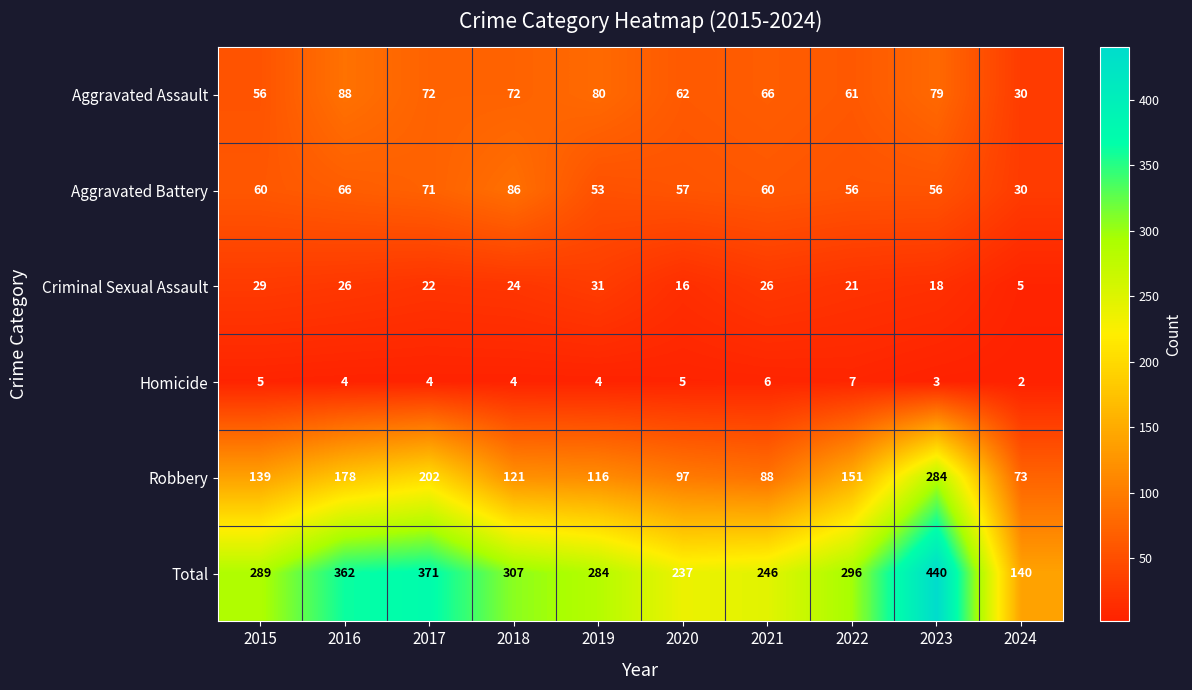

At 2018, list the series in order from largest to smallest.

Total, Robbery, Aggravated Battery, Aggravated Assault, Criminal Sexual Assault, Homicide